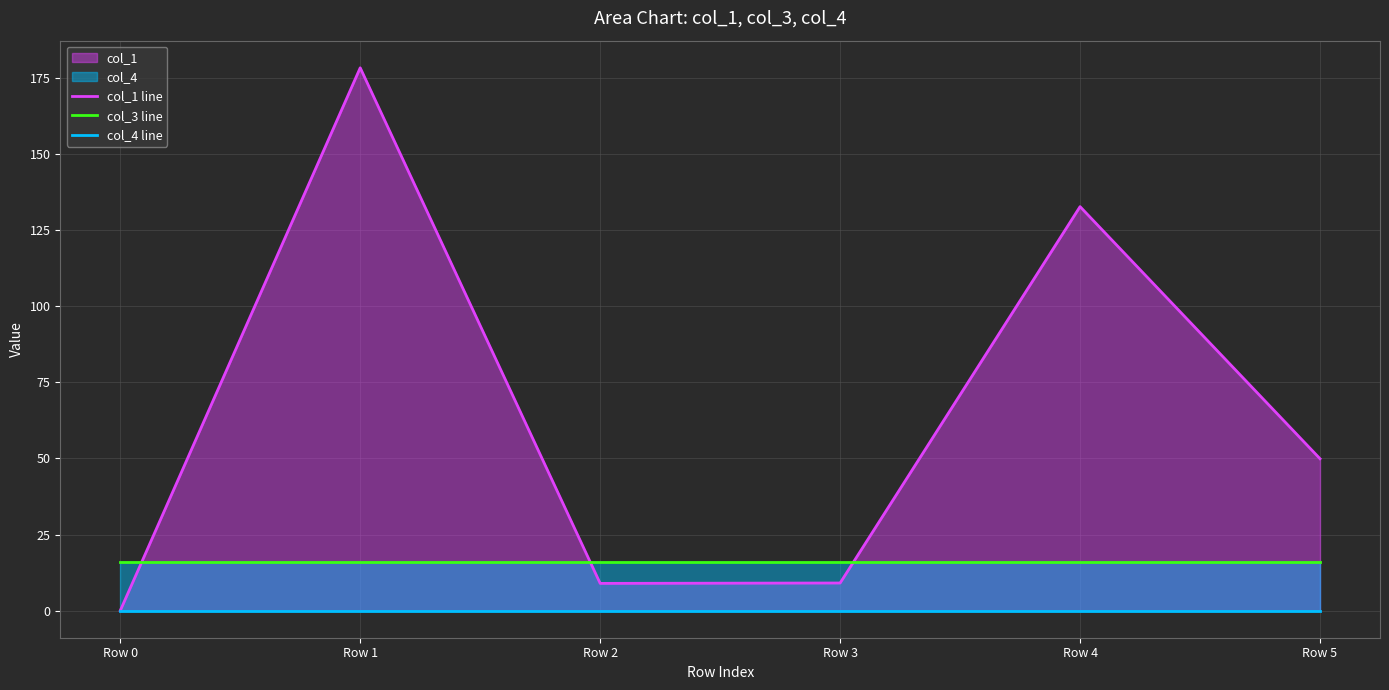

Which series has the largest total across all categories?

col_1 line